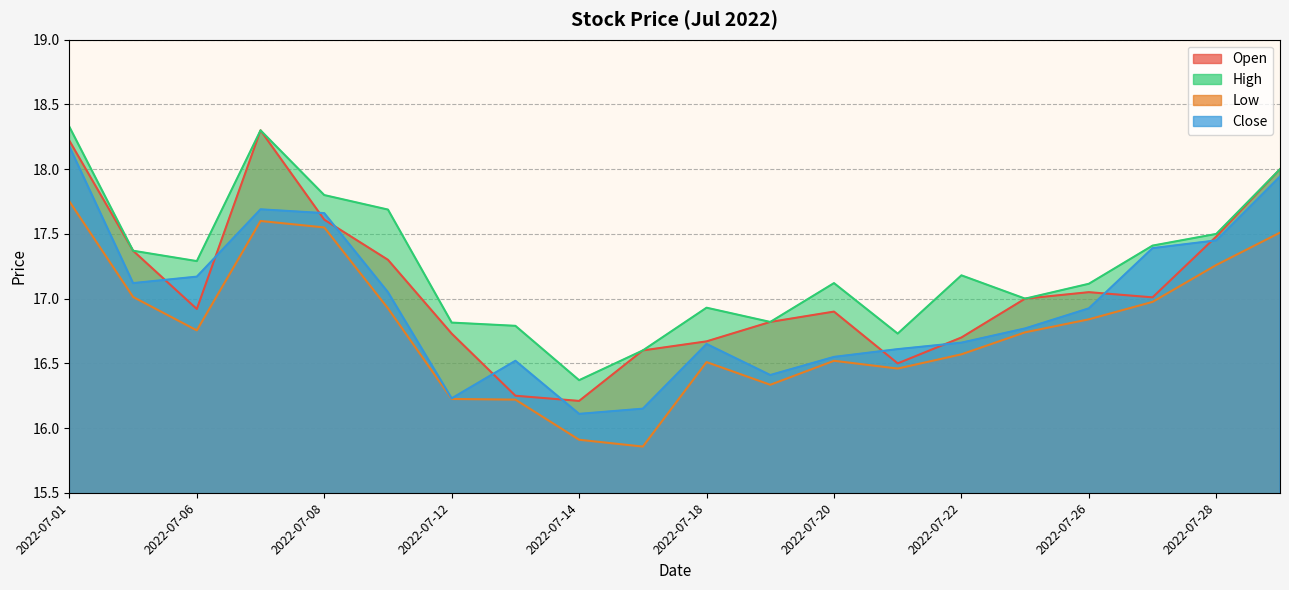

Which category has the highest value across all series?

2022-07-01